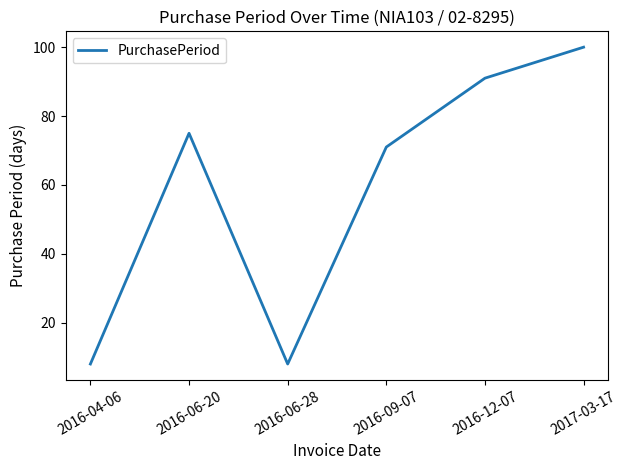

Is it true that the value at 2016-04-06 is 2?

False